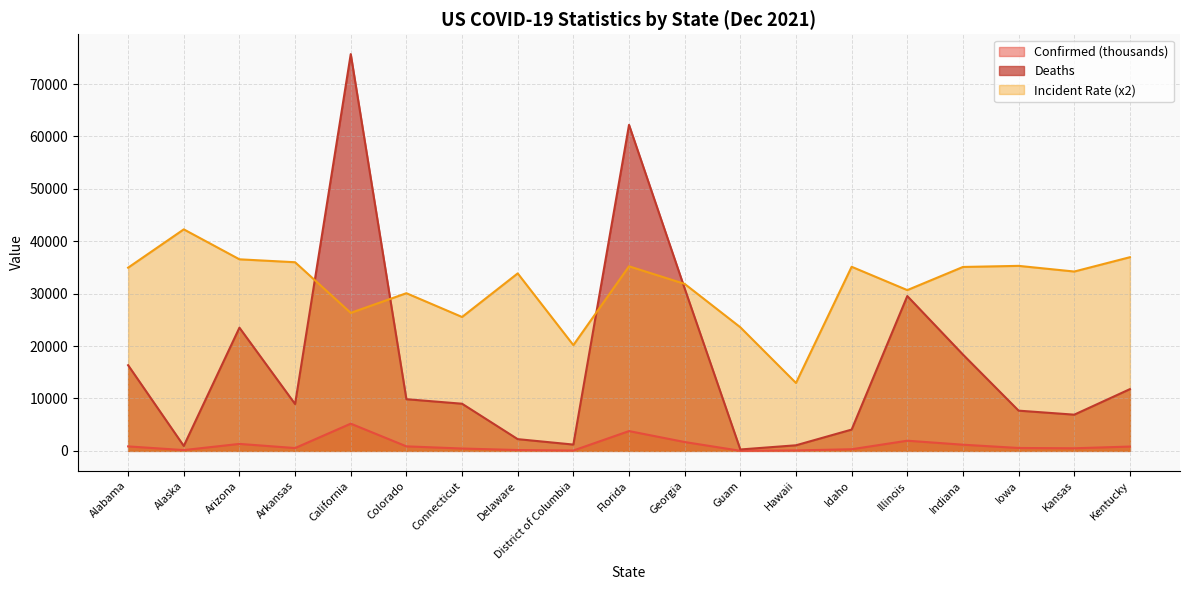

True or false: Deaths and Confirmed intersect in this chart.

False